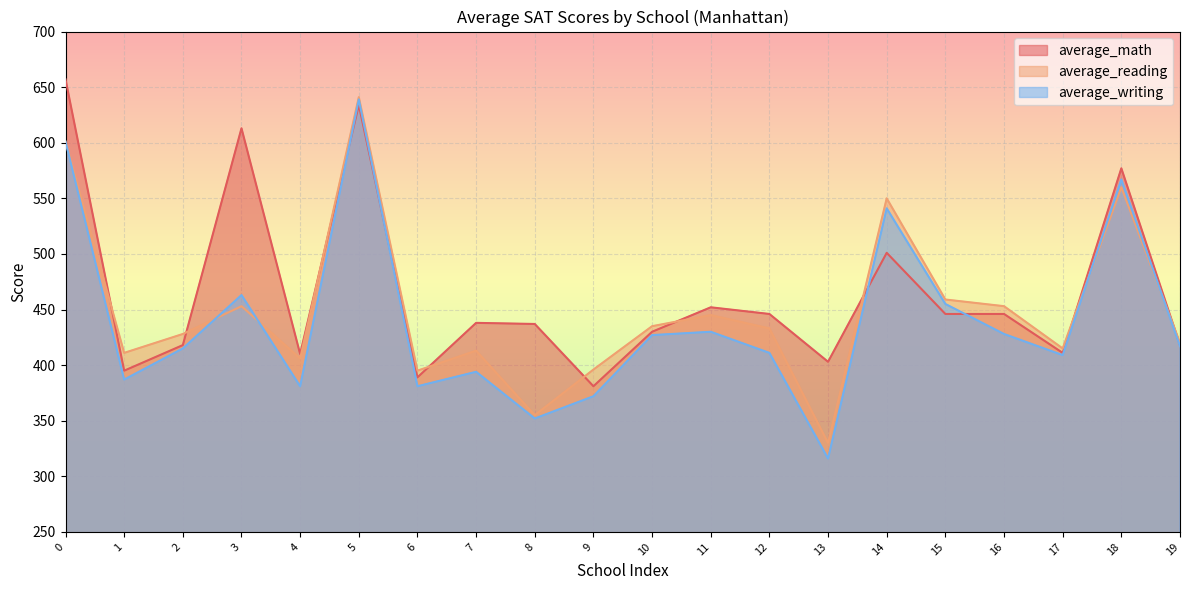

List the series in order of their peak value, highest first.

average_math, average_reading, average_writing